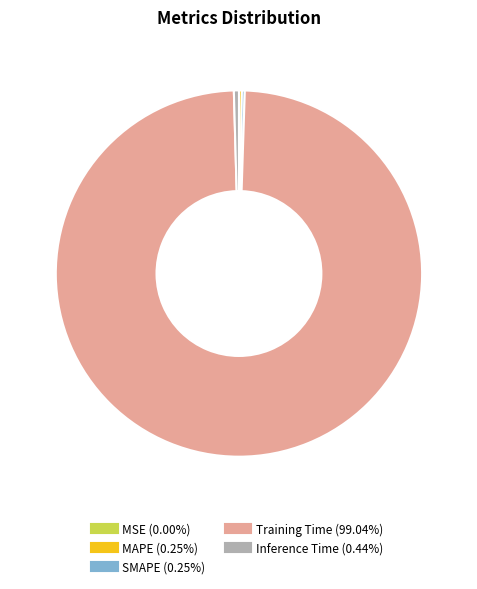

Which category accounts for the majority?

Training Time